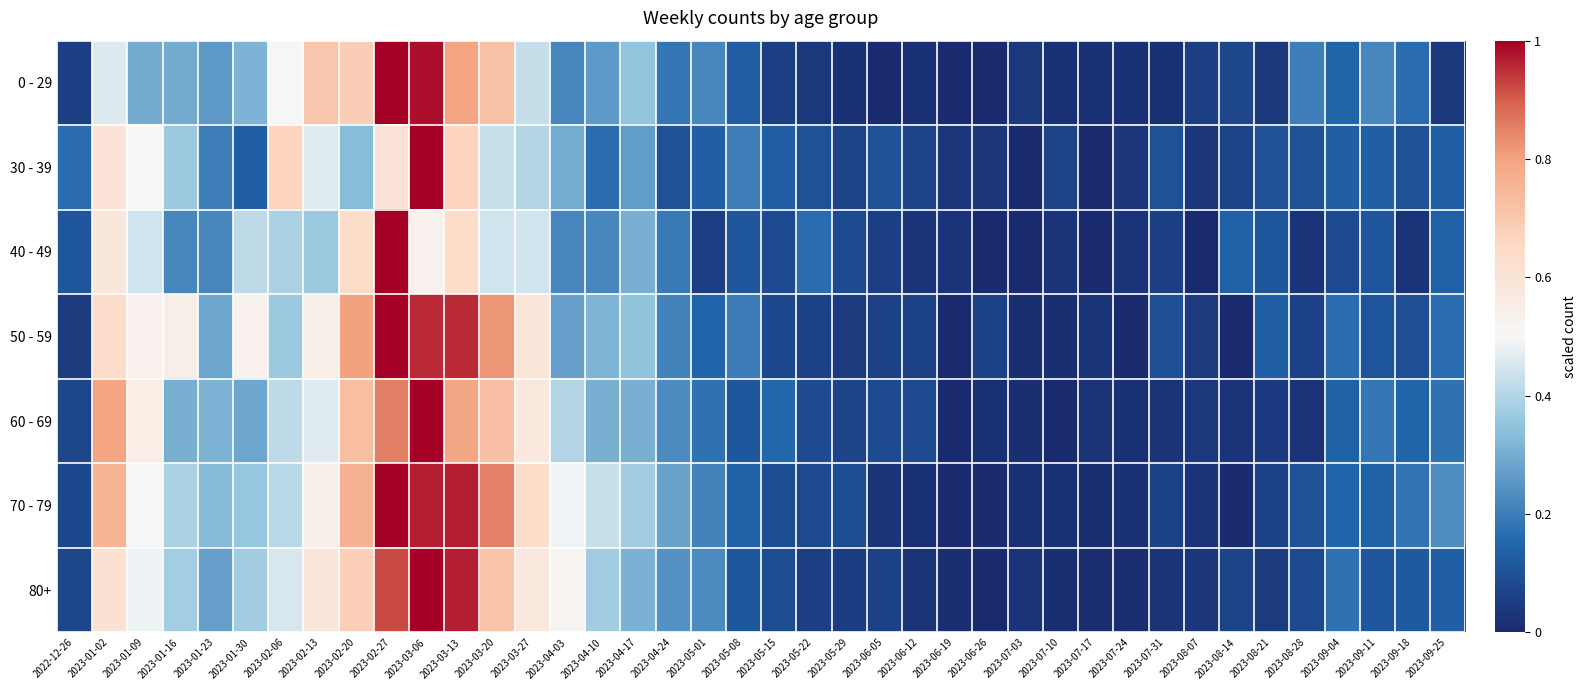

Reading right to left, what are all the values shown in this chart?

0 - 29: 2023-09-25=0.0	2023-09-18=0.2	2023-09-11=0.2	2023-09-04=0.1	2023-08-28=0.2	2023-08-21=0.0	2023-08-14=0.1	2023-08-07=0.1	2023-07-31=0.0	2023-07-24=0.0	2023-07-17=0.0	2023-07-10=0.0	2023-07-03=0.0	2023-06-26=0.0	2023-06-19=0.0	2023-06-12=0.0	2023-06-05=0.0	2023-05-29=0.0	2023-05-22=0.0	2023-05-15=0.1	2023-05-08=0.1	2023-05-01=0.2	2023-04-24=0.2	2023-04-17=0.4	2023-04-10=0.3	2023-04-03=0.2	2023-03-27=0.4	2023-03-20=0.7	2023-03-13=0.8	2023-03-06=1.0	2023-02-27=1.0	2023-02-20=0.7	2023-02-13=0.7	2023-02-06=0.5	2023-01-30=0.3	2023-01-23=0.3	2023-01-16=0.3	2023-01-09=0.3	2023-01-02=0.5	2022-12-26=0.1
30 - 39: 2023-09-25=0.1	2023-09-18=0.1	2023-09-11=0.1	2023-09-04=0.1	2023-08-28=0.1	2023-08-21=0.1	2023-08-14=0.1	2023-08-07=0.0	2023-07-31=0.1	2023-07-24=0.0	2023-07-17=0.0	2023-07-10=0.1	2023-07-03=0.0	2023-06-26=0.0	2023-06-19=0.0	2023-06-12=0.1	2023-06-05=0.1	2023-05-29=0.1	2023-05-22=0.1	2023-05-15=0.1	2023-05-08=0.2	2023-05-01=0.1	2023-04-24=0.1	2023-04-17=0.3	2023-04-10=0.2	2023-04-03=0.3	2023-03-27=0.4	2023-03-20=0.4	2023-03-13=0.7	2023-03-06=1.0	2023-02-27=0.6	2023-02-20=0.3	2023-02-13=0.5	2023-02-06=0.7	2023-01-30=0.1	2023-01-23=0.2	2023-01-16=0.4	2023-01-09=0.5	2023-01-02=0.6	2022-12-26=0.2
40 - 49: 2023-09-25=0.1	2023-09-18=0.0	2023-09-11=0.1	2023-09-04=0.1	2023-08-28=0.0	2023-08-21=0.1	2023-08-14=0.1	2023-08-07=0.0	2023-07-31=0.1	2023-07-24=0.0	2023-07-17=0.0	2023-07-10=0.0	2023-07-03=0.0	2023-06-26=0.0	2023-06-19=0.0	2023-06-12=0.0	2023-06-05=0.1	2023-05-29=0.1	2023-05-22=0.2	2023-05-15=0.1	2023-05-08=0.1	2023-05-01=0.1	2023-04-24=0.2	2023-04-17=0.3	2023-04-10=0.2	2023-04-03=0.2	2023-03-27=0.4	2023-03-20=0.4	2023-03-13=0.6	2023-03-06=0.5	2023-02-27=1.0	2023-02-20=0.6	2023-02-13=0.4	2023-02-06=0.4	2023-01-30=0.4	2023-01-23=0.2	2023-01-16=0.2	2023-01-09=0.4	2023-01-02=0.6	2022-12-26=0.1
50 - 59: 2023-09-25=0.2	2023-09-18=0.1	2023-09-11=0.1	2023-09-04=0.2	2023-08-28=0.1	2023-08-21=0.1	2023-08-14=0.0	2023-08-07=0.0	2023-07-31=0.1	2023-07-24=0.0	2023-07-17=0.0	2023-07-10=0.0	2023-07-03=0.0	2023-06-26=0.1	2023-06-19=0.0	2023-06-12=0.1	2023-06-05=0.1	2023-05-29=0.0	2023-05-22=0.1	2023-05-15=0.1	2023-05-08=0.2	2023-05-01=0.2	2023-04-24=0.2	2023-04-17=0.3	2023-04-10=0.3	2023-04-03=0.3	2023-03-27=0.6	2023-03-20=0.8	2023-03-13=1.0	2023-03-06=1.0	2023-02-27=1.0	2023-02-20=0.8	2023-02-13=0.5	2023-02-06=0.4	2023-01-30=0.5	2023-01-23=0.3	2023-01-16=0.5	2023-01-09=0.5	2023-01-02=0.6	2022-12-26=0.0
60 - 69: 2023-09-25=0.2	2023-09-18=0.1	2023-09-11=0.2	2023-09-04=0.1	2023-08-28=0.0	2023-08-21=0.0	2023-08-14=0.0	2023-08-07=0.0	2023-07-31=0.0	2023-07-24=0.0	2023-07-17=0.0	2023-07-10=0.0	2023-07-03=0.0	2023-06-26=0.0	2023-06-19=0.0	2023-06-12=0.1	2023-06-05=0.1	2023-05-29=0.1	2023-05-22=0.1	2023-05-15=0.2	2023-05-08=0.1	2023-05-01=0.2	2023-04-24=0.2	2023-04-17=0.3	2023-04-10=0.3	2023-04-03=0.4	2023-03-27=0.6	2023-03-20=0.7	2023-03-13=0.8	2023-03-06=1.0	2023-02-27=0.9	2023-02-20=0.7	2023-02-13=0.5	2023-02-06=0.4	2023-01-30=0.3	2023-01-23=0.3	2023-01-16=0.3	2023-01-09=0.6	2023-01-02=0.8	2022-12-26=0.1
70 - 79: 2023-09-25=0.2	2023-09-18=0.2	2023-09-11=0.1	2023-09-04=0.2	2023-08-28=0.1	2023-08-21=0.1	2023-08-14=0.0	2023-08-07=0.0	2023-07-31=0.1	2023-07-24=0.0	2023-07-17=0.0	2023-07-10=0.0	2023-07-03=0.0	2023-06-26=0.0	2023-06-19=0.0	2023-06-12=0.0	2023-06-05=0.0	2023-05-29=0.1	2023-05-22=0.1	2023-05-15=0.1	2023-05-08=0.1	2023-05-01=0.2	2023-04-24=0.3	2023-04-17=0.4	2023-04-10=0.4	2023-04-03=0.5	2023-03-27=0.6	2023-03-20=0.8	2023-03-13=1.0	2023-03-06=1.0	2023-02-27=1.0	2023-02-20=0.8	2023-02-13=0.5	2023-02-06=0.4	2023-01-30=0.4	2023-01-23=0.3	2023-01-16=0.4	2023-01-09=0.5	2023-01-02=0.8	2022-12-26=0.1
80+: 2023-09-25=0.1	2023-09-18=0.1	2023-09-11=0.1	2023-09-04=0.2	2023-08-28=0.1	2023-08-21=0.0	2023-08-14=0.1	2023-08-07=0.0	2023-07-31=0.0	2023-07-24=0.0	2023-07-17=0.0	2023-07-10=0.0	2023-07-03=0.0	2023-06-26=0.0	2023-06-19=0.0	2023-06-12=0.0	2023-06-05=0.1	2023-05-29=0.0	2023-05-22=0.1	2023-05-15=0.1	2023-05-08=0.1	2023-05-01=0.2	2023-04-24=0.2	2023-04-17=0.3	2023-04-10=0.4	2023-04-03=0.5	2023-03-27=0.6	2023-03-20=0.7	2023-03-13=1.0	2023-03-06=1.0	2023-02-27=0.9	2023-02-20=0.7	2023-02-13=0.6	2023-02-06=0.5	2023-01-30=0.4	2023-01-23=0.3	2023-01-16=0.4	2023-01-09=0.5	2023-01-02=0.6	2022-12-26=0.1